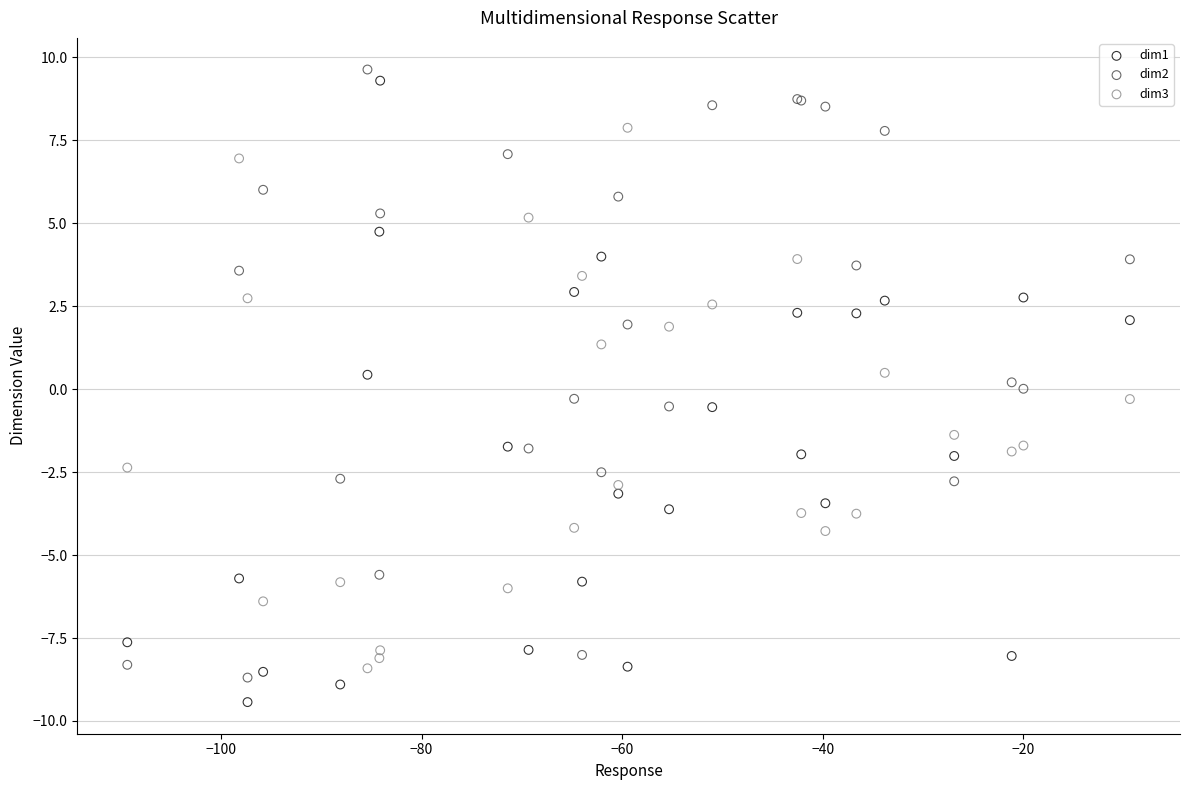

What are all the series names shown in the legend?

dim1, dim2, dim3